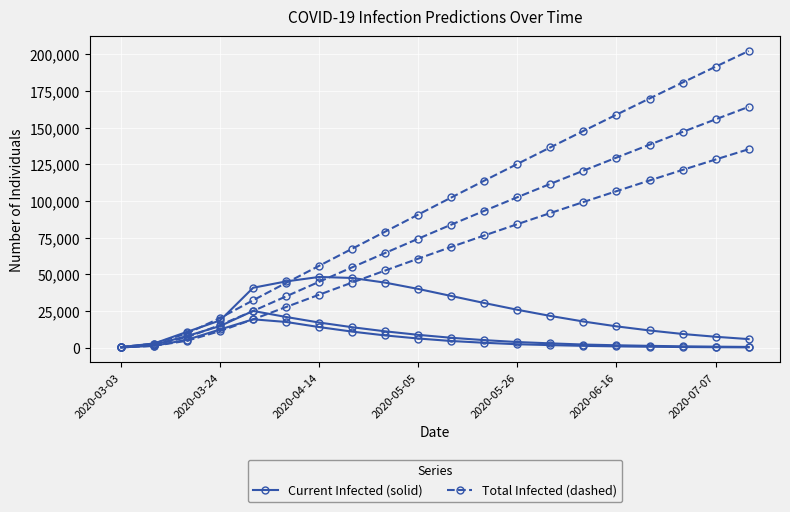

Is this an area chart (filled region under the line)?

No